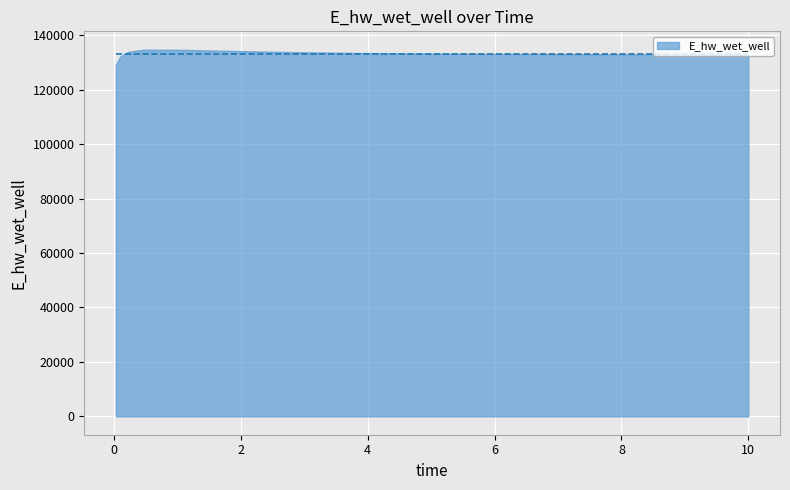

What is the minimum value shown in the chart?

129088.0